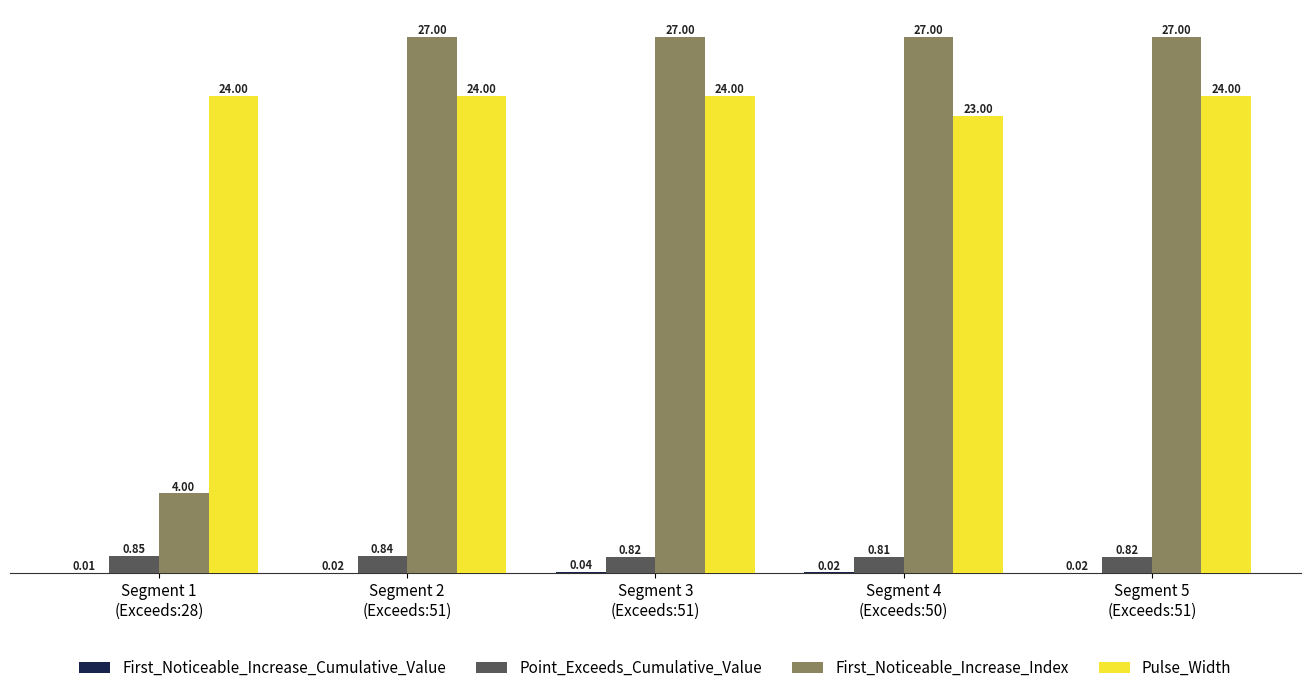

Which series has the widest spread of values?

First_Noticeable_Increase_Index